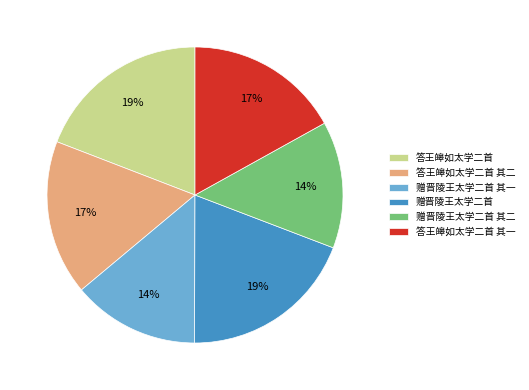

True or false: 赠晋陵王太学二首 其一 accounts for 14% of the total.

True